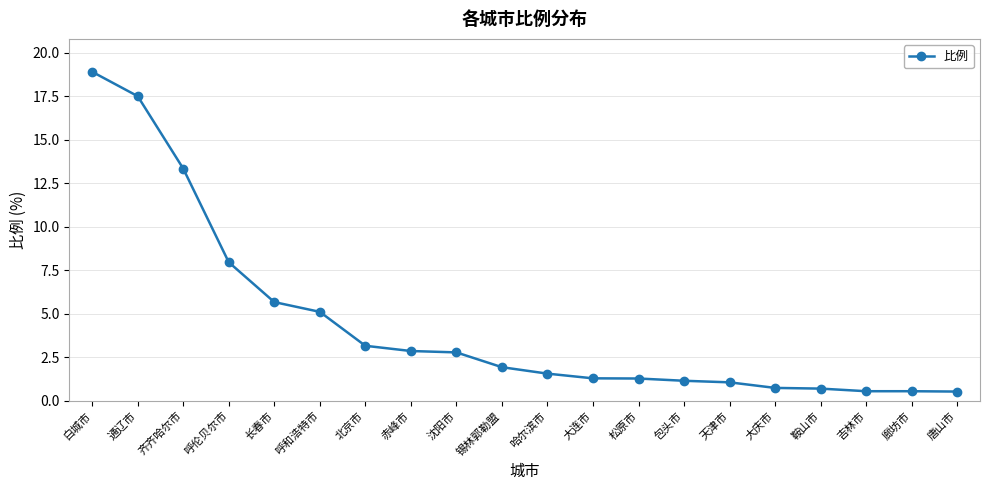

What position from the left is 北京市?

7